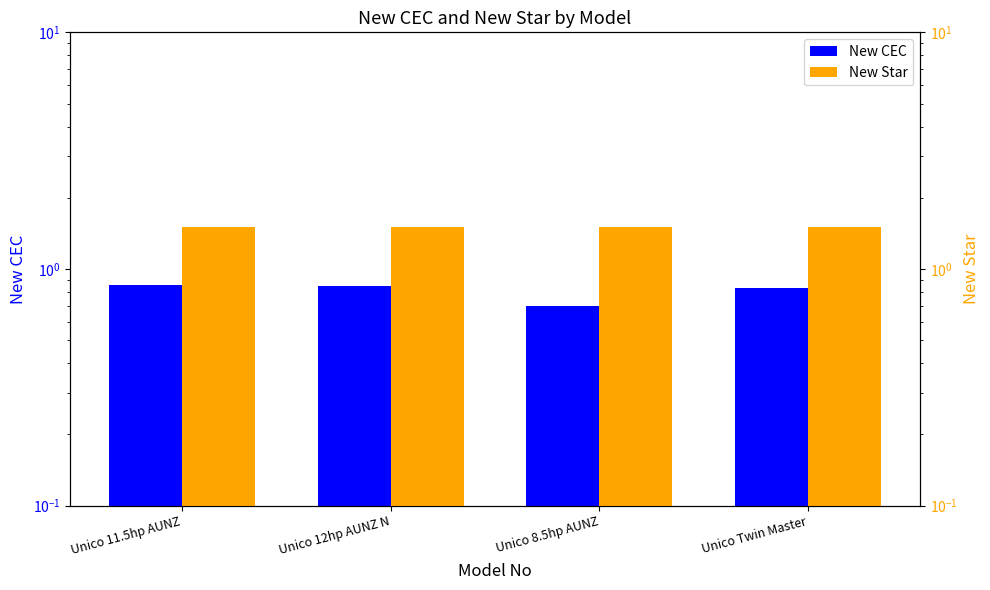

The New Star series shows 1.5 at Unico Twin Master. True or false?

True